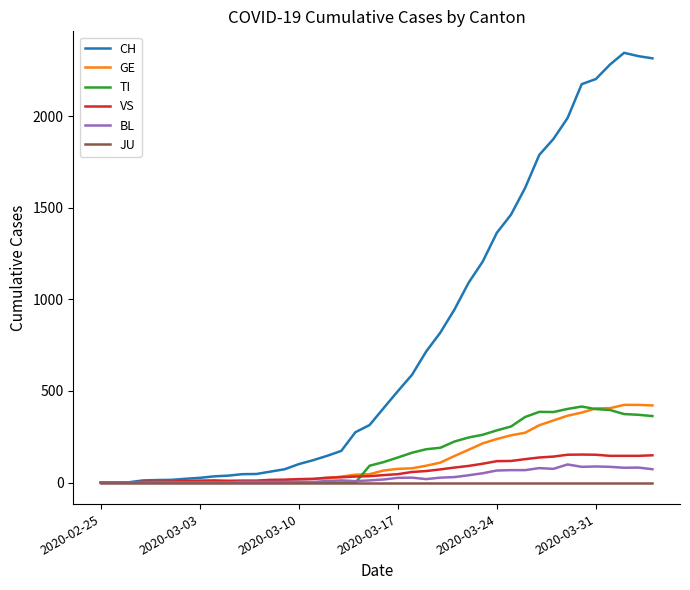

How many lines are shown in the chart?

6